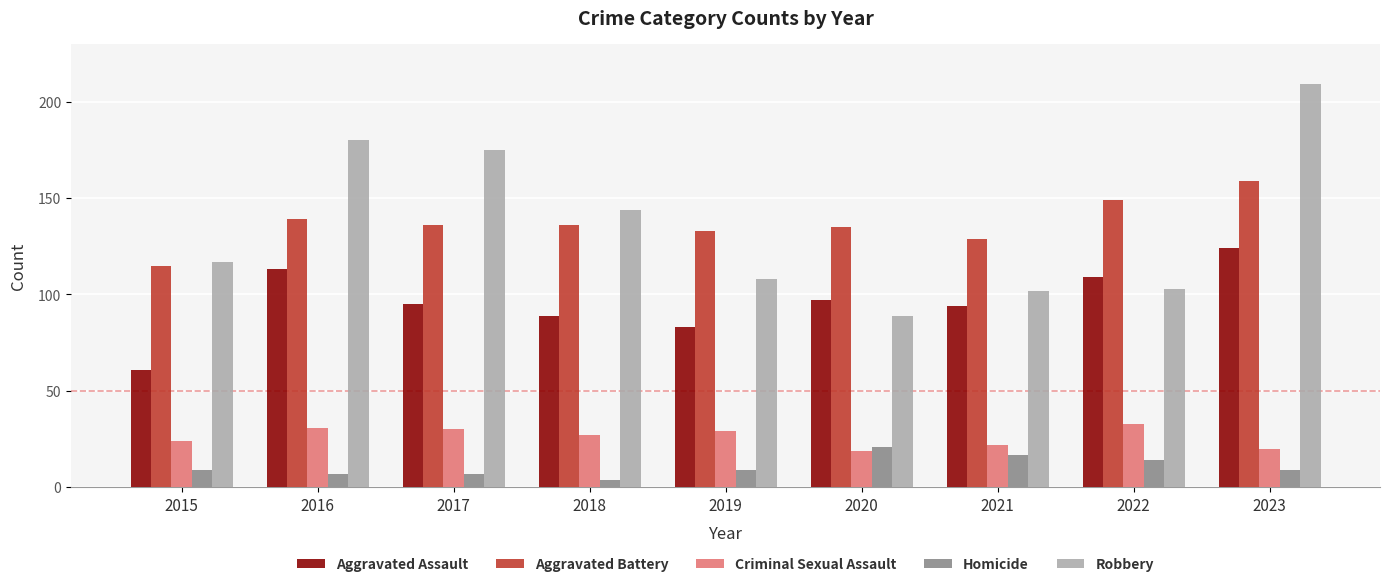

Which series has the largest range (max minus min)?

Robbery